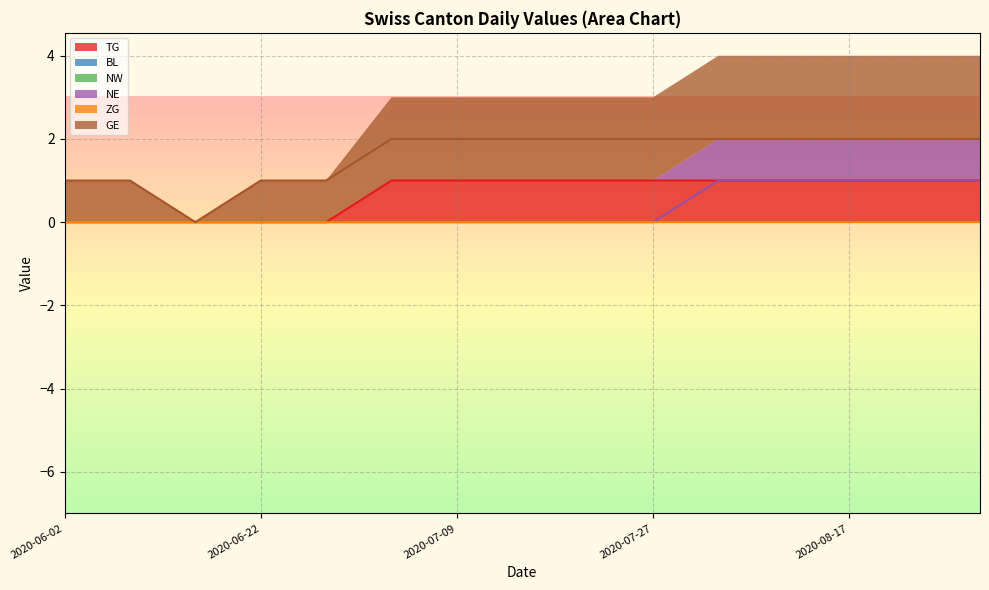

What value does the NE series have at 2020-08-17?

1